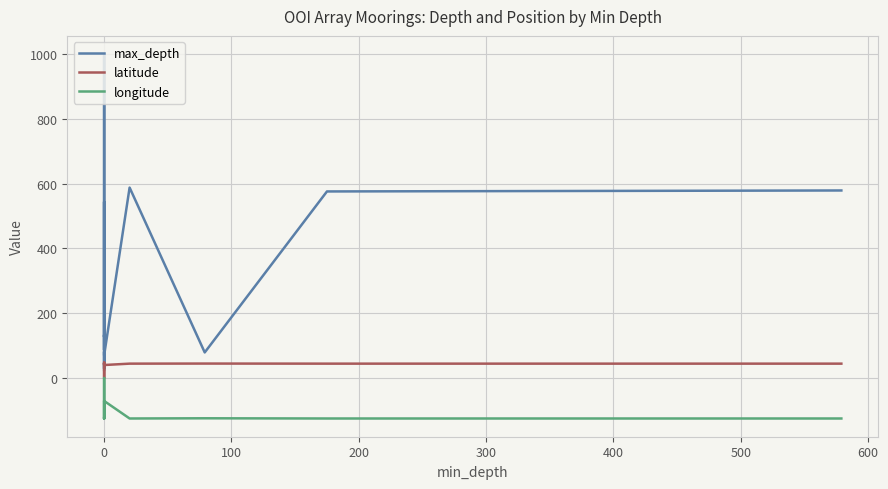

How many categories are shown in the chart?

20